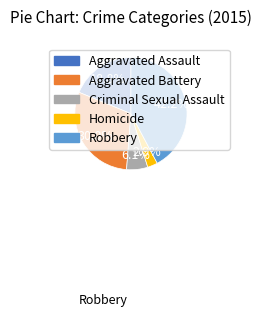

What is the ratio of the value at Aggravated Battery to the value at Homicide?

10.3